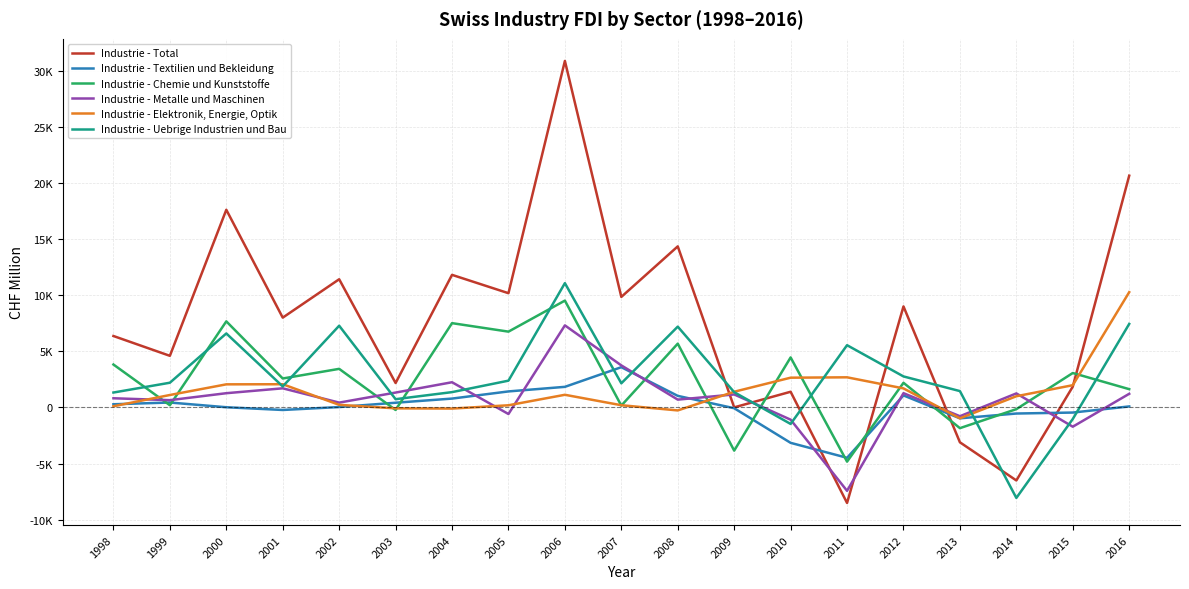

What is the spread (max minus min) of values at 2002?

11399.9